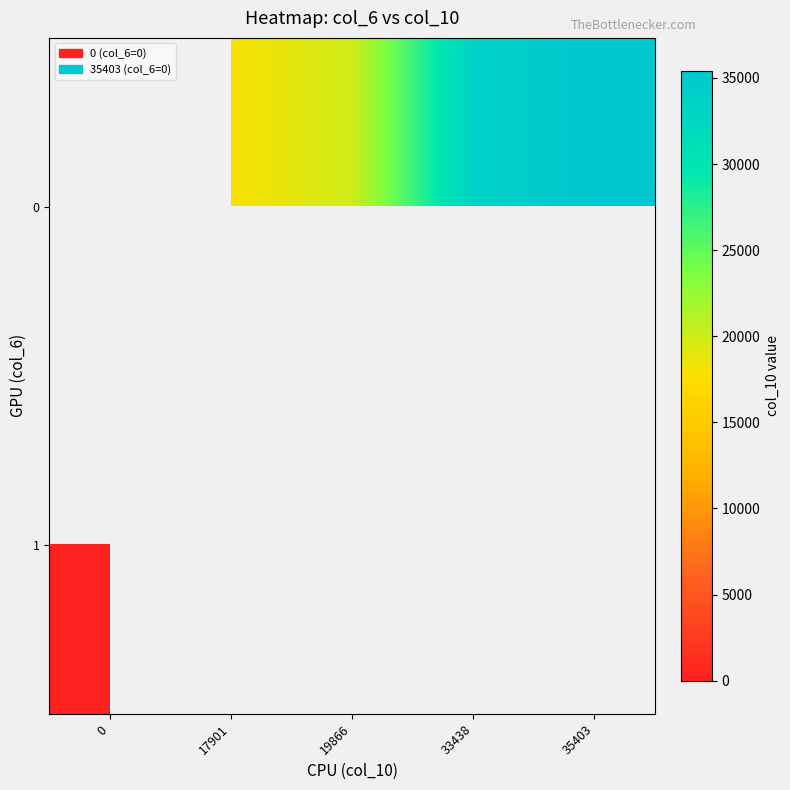

Is it true that 0 equals 33438.1 at 33438?

True